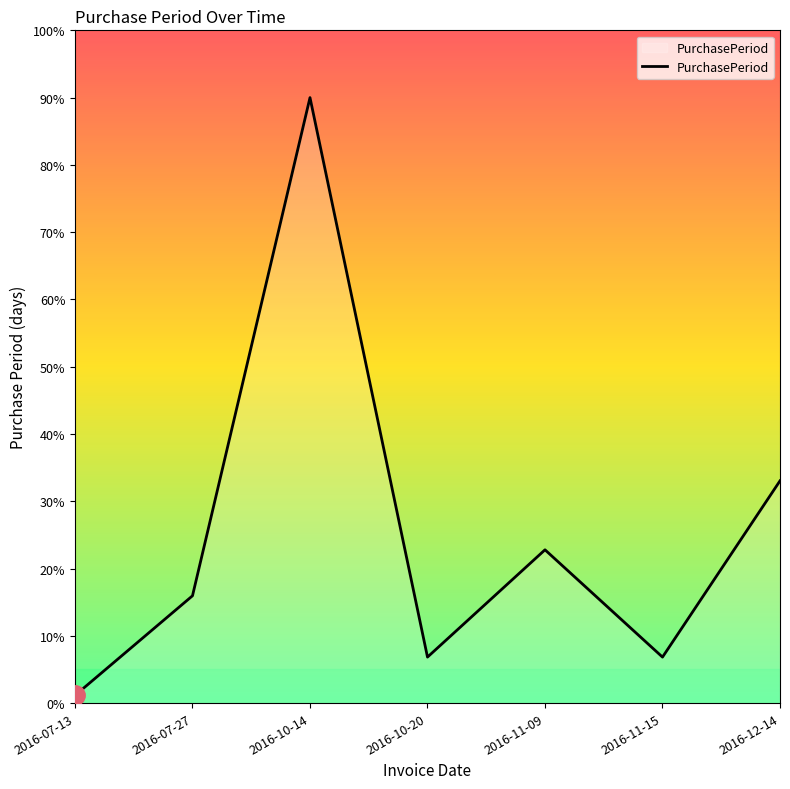

What position from the left is 2016-11-15?

6